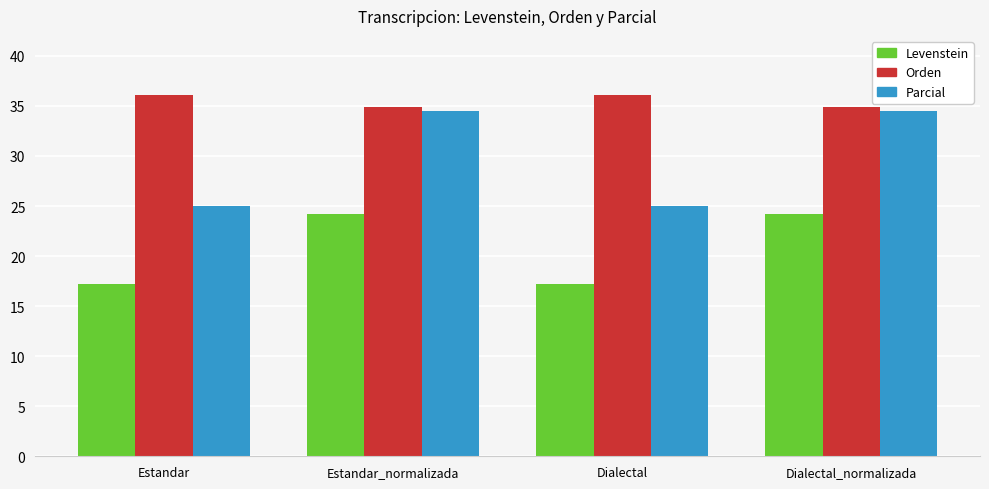

How many categories are shown in the chart?

4